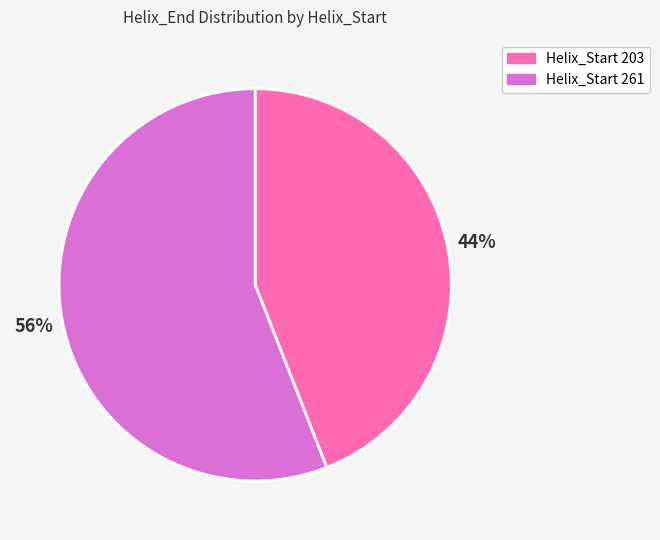

Is there a majority slice in this chart?

Yes